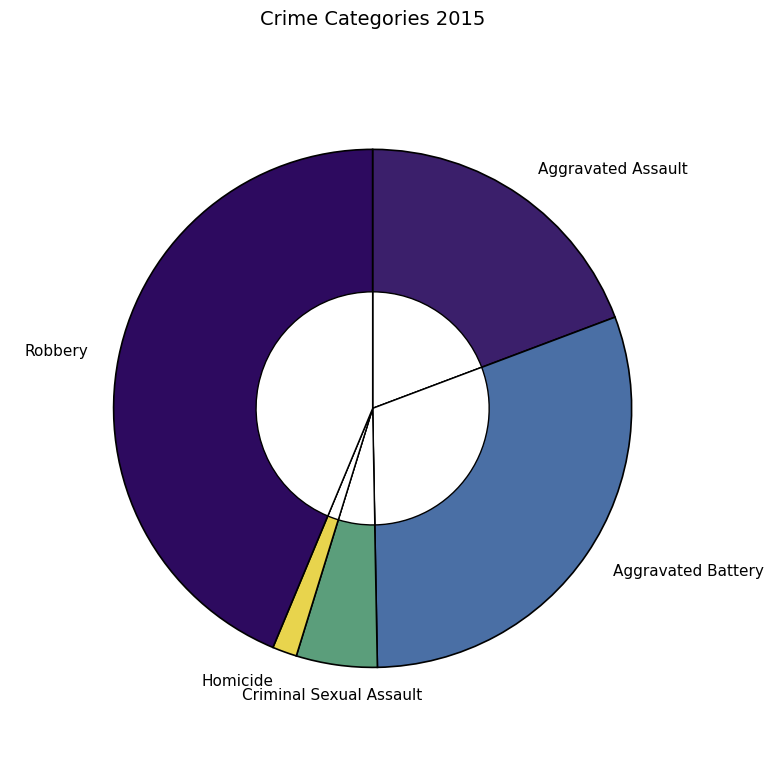

How many segments does this pie chart have?

5